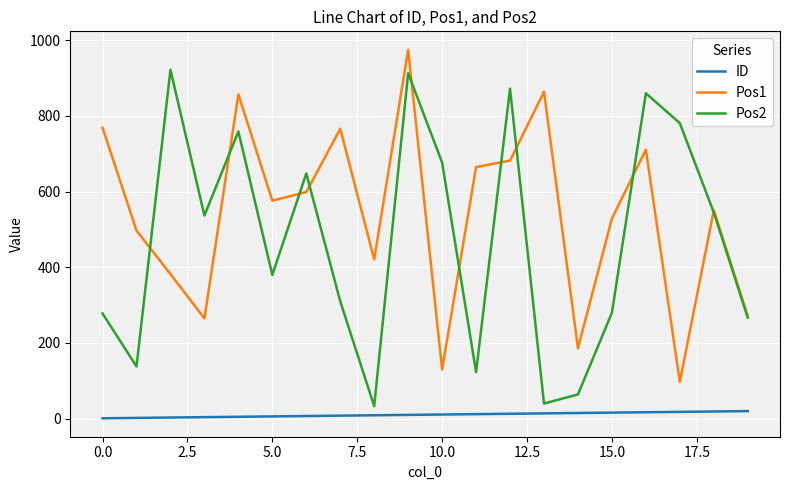

True or false: Pos1 and ID intersect in this chart.

False